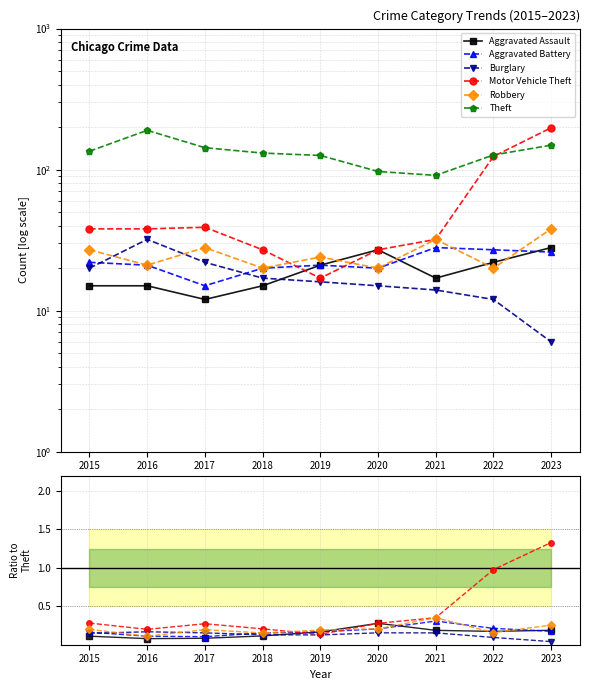

What value does the Robbery series have at 2023?

0.3